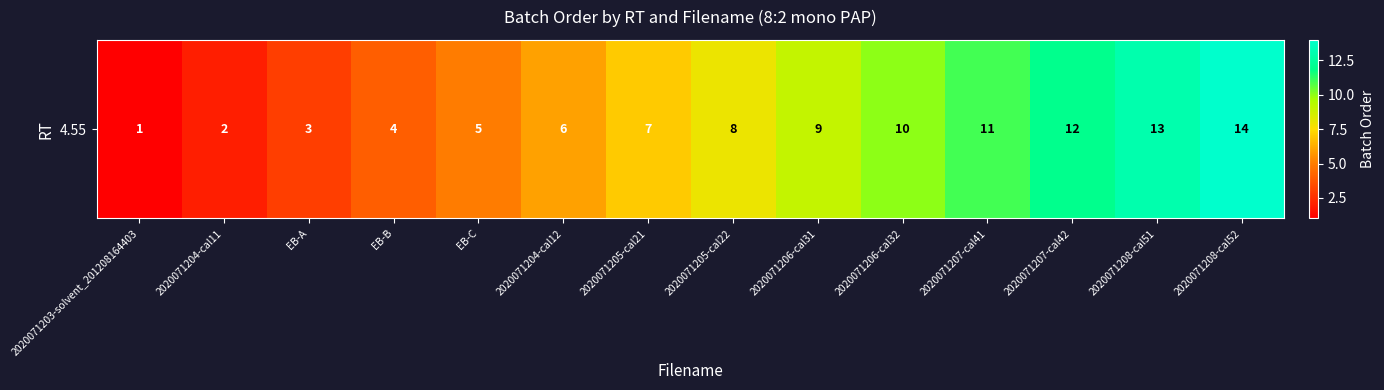

How many values are below 8?

7